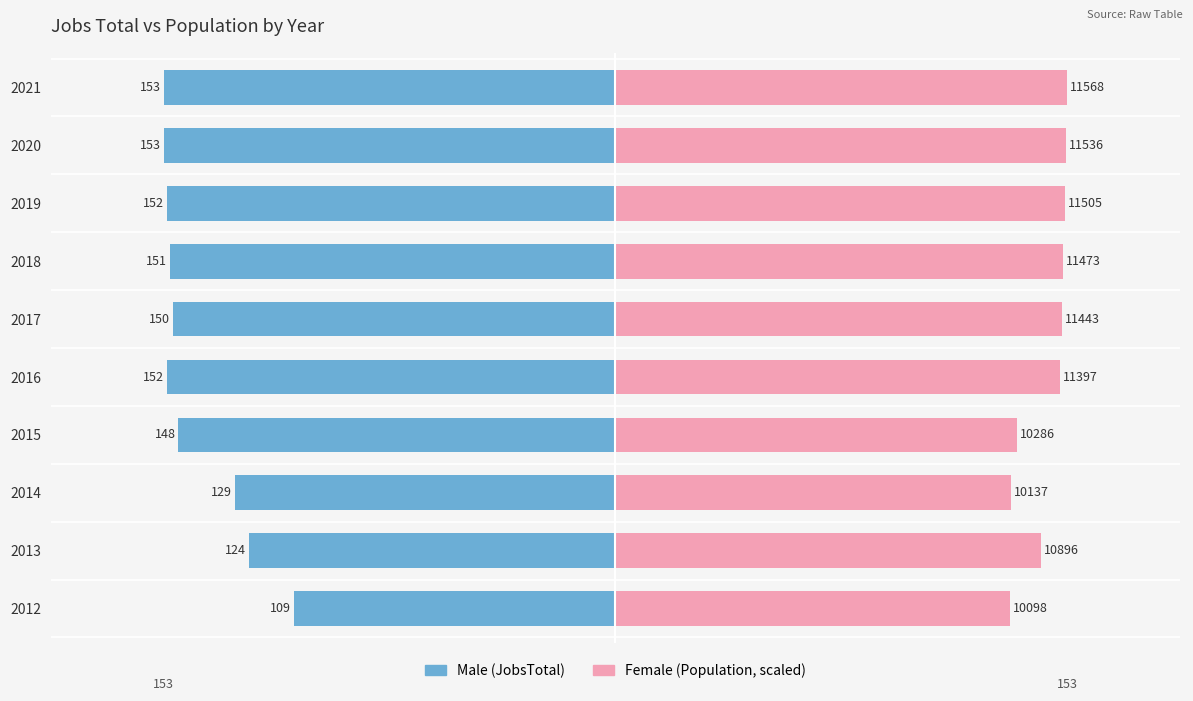

Is the value of Female at 2013 greater than the value of Male at 2012?

Yes